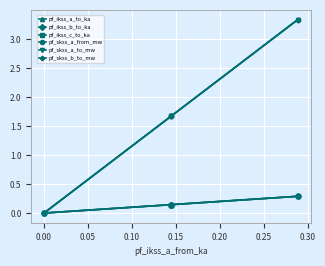

What are all the series names shown in the legend?

pf_ikss_a_to_ka, pf_ikss_b_to_ka, pf_ikss_c_to_ka, pf_skss_a_from_mw, pf_skss_a_to_mw, pf_skss_b_to_mw